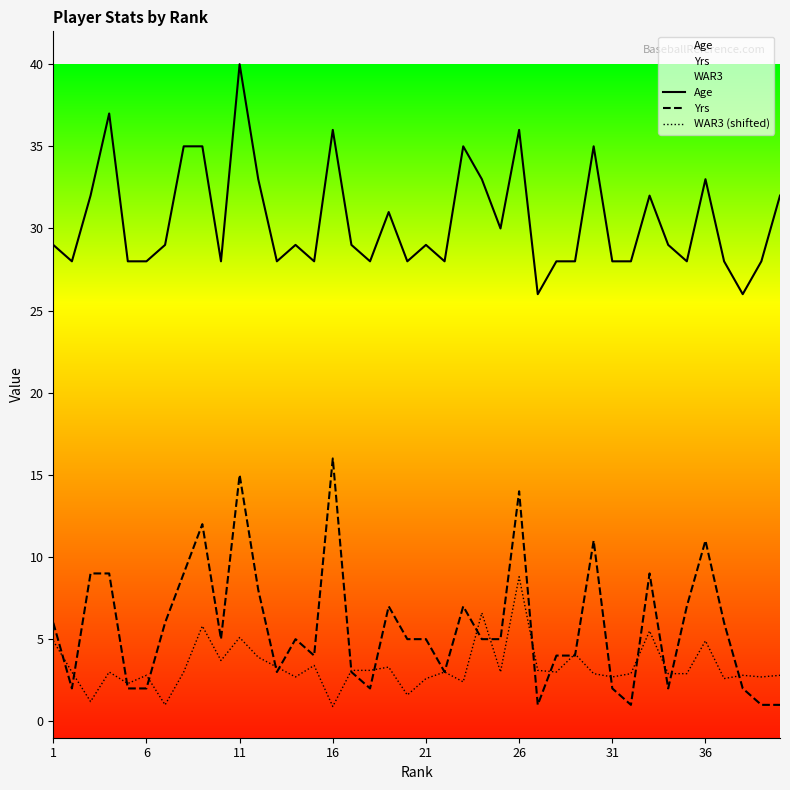

What is the average value of the Yrs series?

5.8